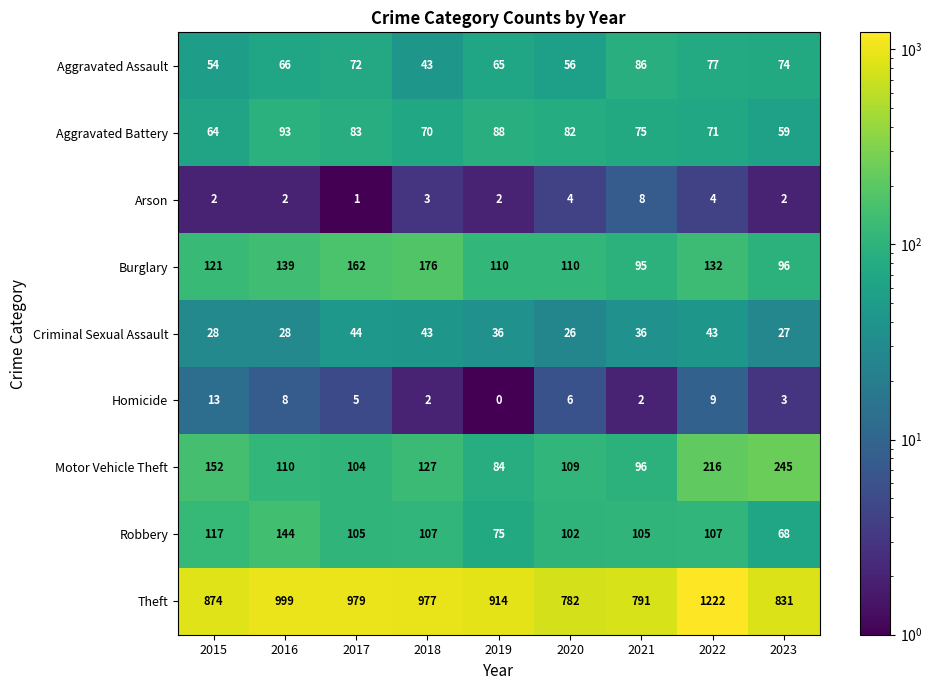

The Arson series shows 4 at 2022. True or false?

True